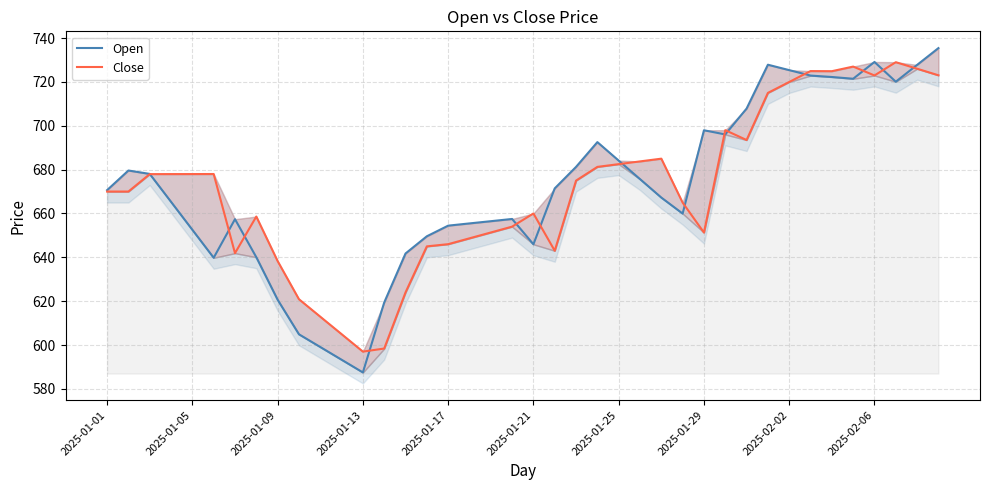

How many interior local valleys does the Close series have?

7